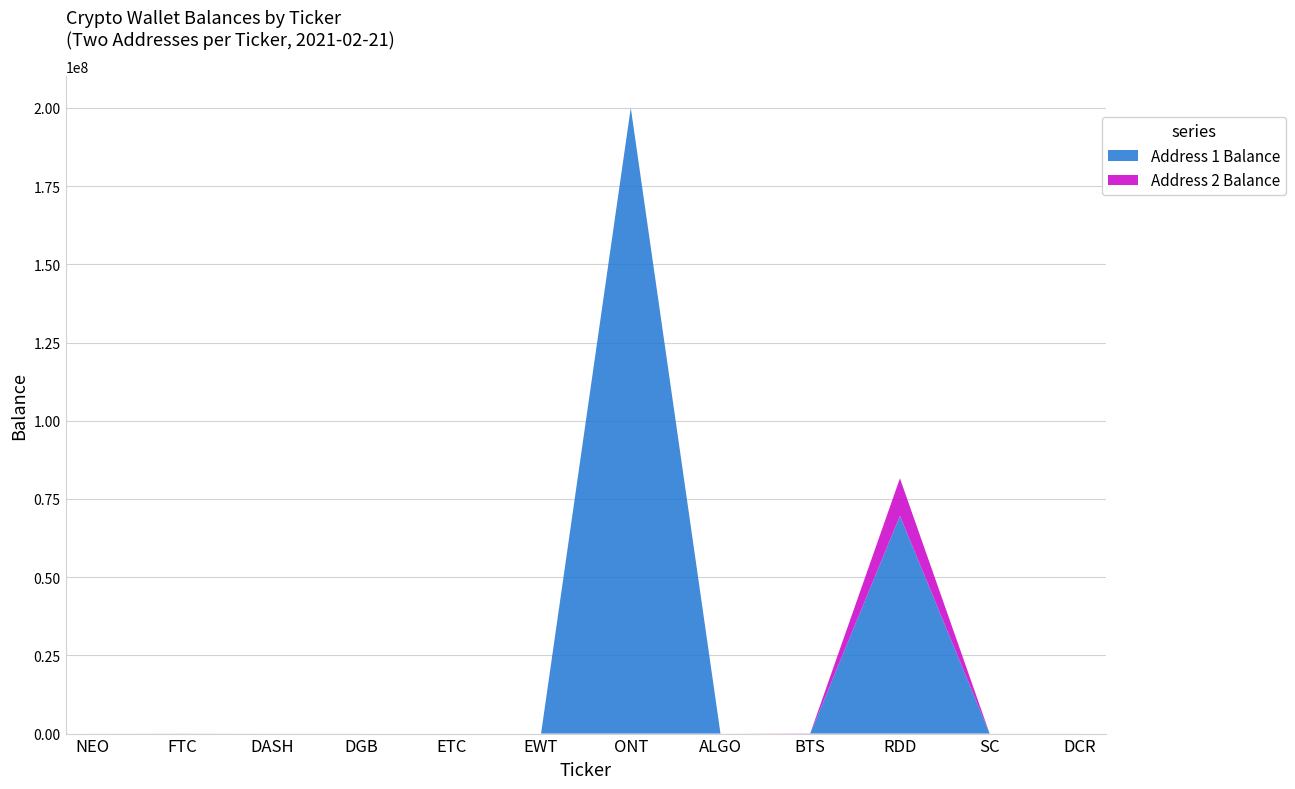

Reading left to right, transcribe all the data shown in this chart.

Address 1 Balance: NEO=0.0	FTC=0.0	DASH=623.8	DGB=423.9	ETC=1.0	EWT=0.0	ONT=200066320.0	ALGO=0.1	BTS=0.3	RDD=69600905.3	SC=0.0	DCR=4658.0
Address 2 Balance: NEO=68.0	FTC=25770.0	DASH=453.3	DGB=0.0	ETC=1.0	EWT=0.0	ONT=0.0	ALGO=0.5	BTS=65019.8	RDD=12002935.1	SC=0.0	DCR=0.0